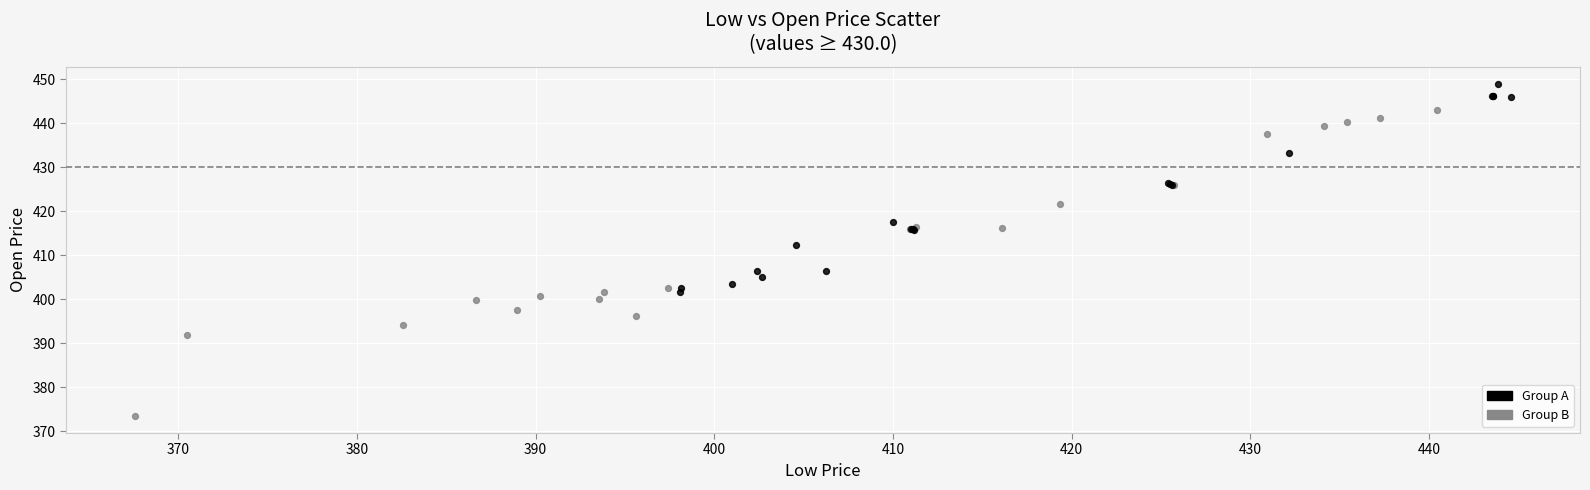

Which series reaches the maximum Y coordinate?

Group A